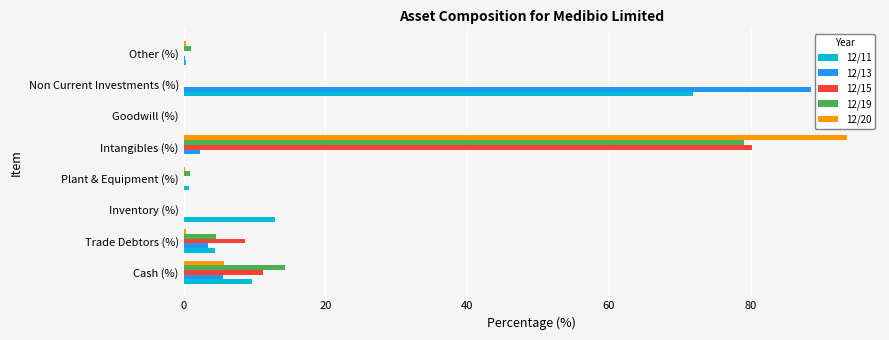

At which category is the sum across all series the highest?

Intangibles (%)